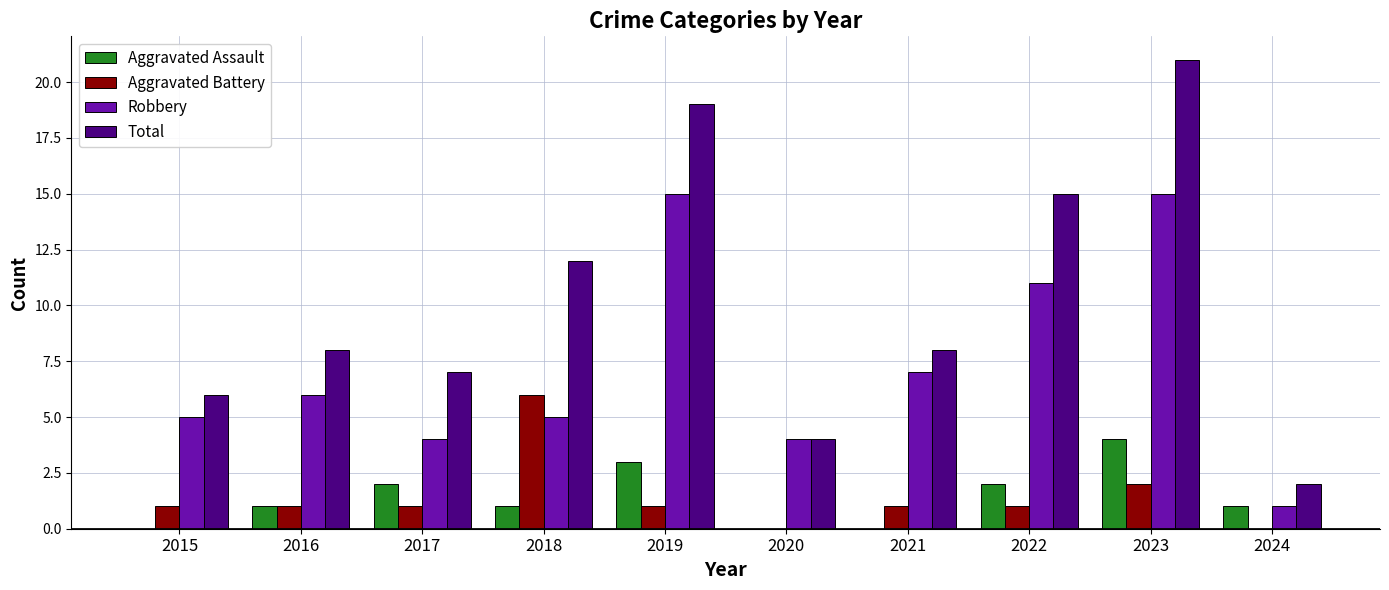

Which series has the widest spread of values?

Total